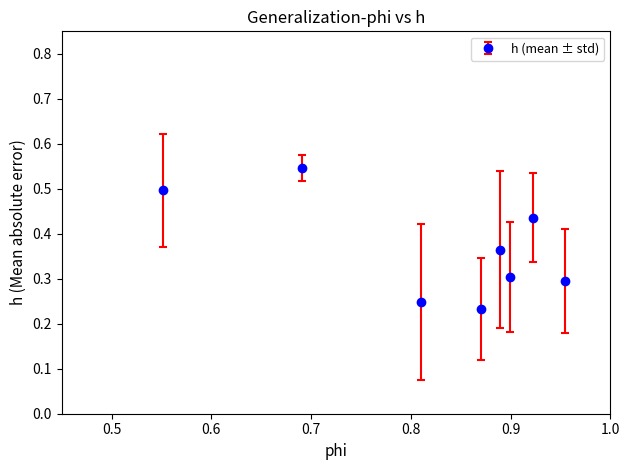

Count the values in the range 0 to 1.

8